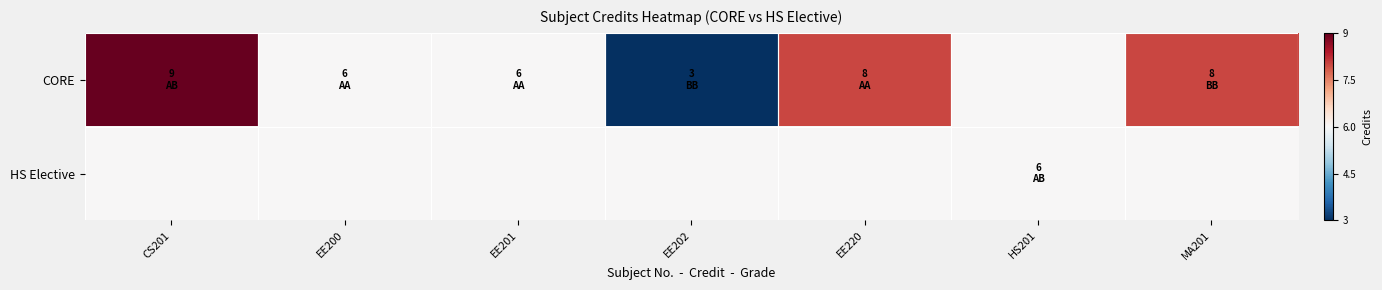

At which category is the sum across all series the highest?

CS201